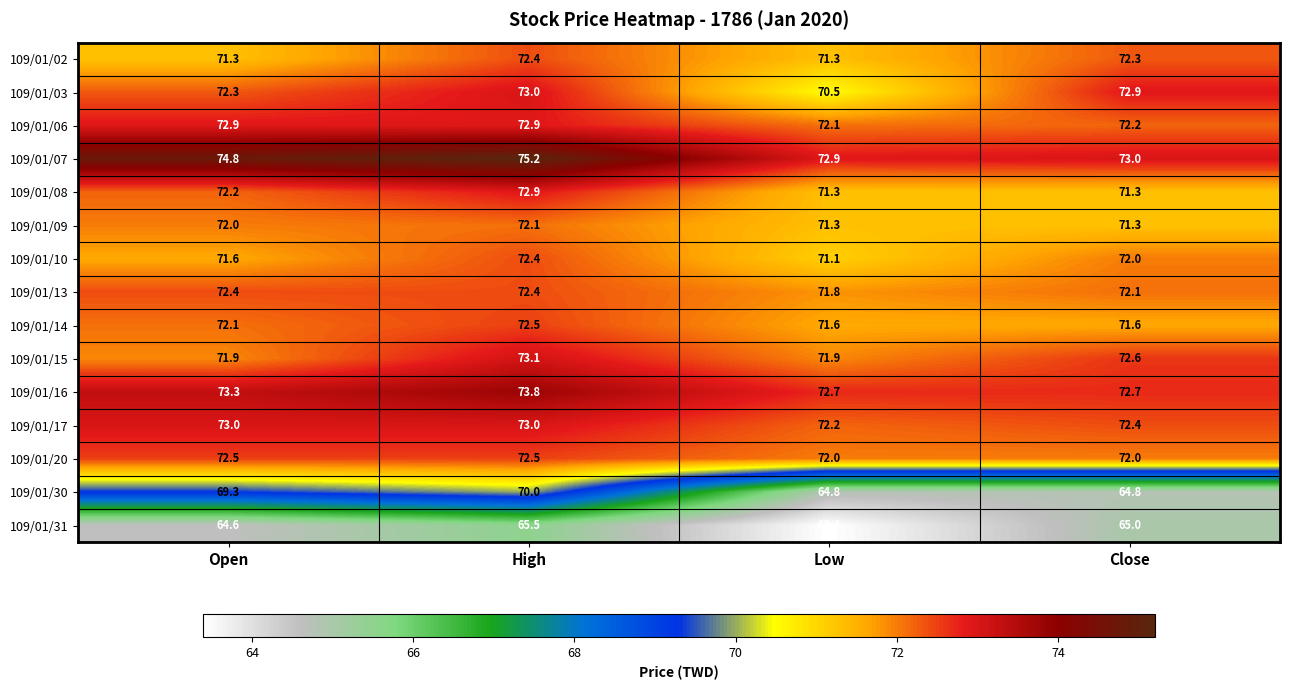

True or false: 109/01/06 has a value of 43.8 at High.

False